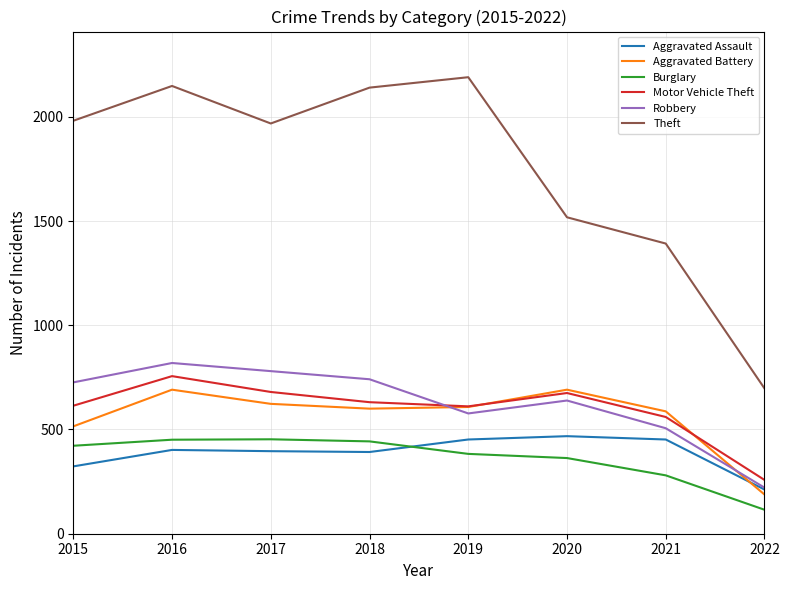

How many distinct data groups are displayed?

6